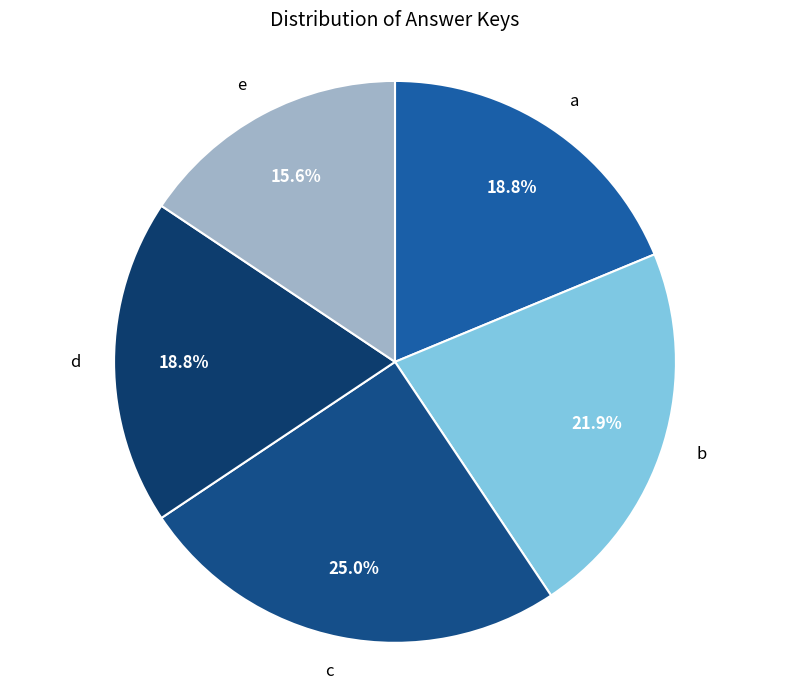

How many segments does this pie chart have?

5